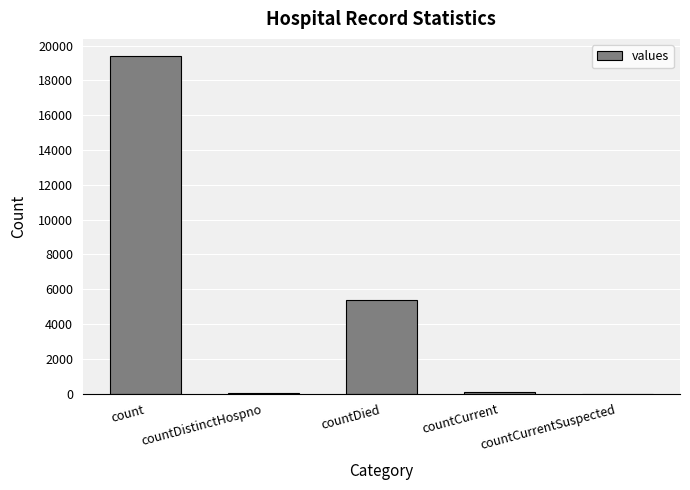

Does the chart contain stacked bars?

No